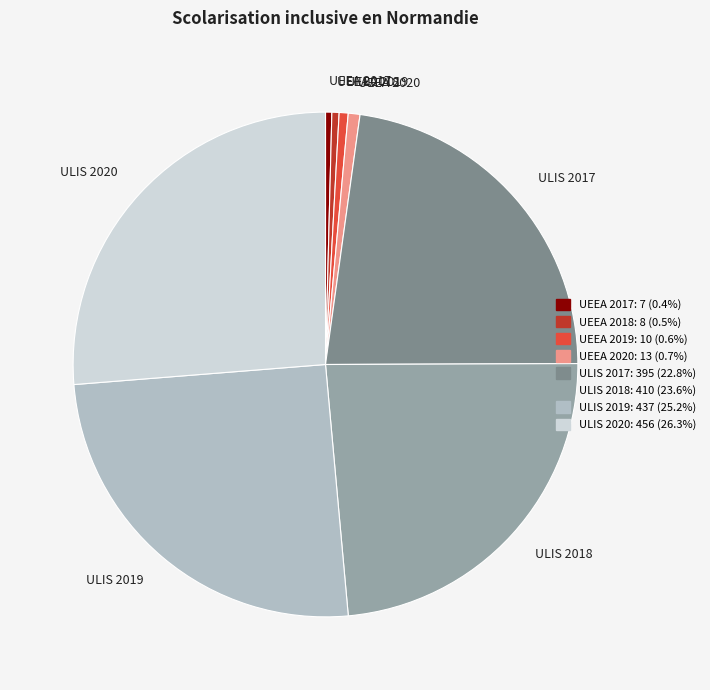

Between ULIS 2020 and UEEA 2018, which is larger?

ULIS 2020